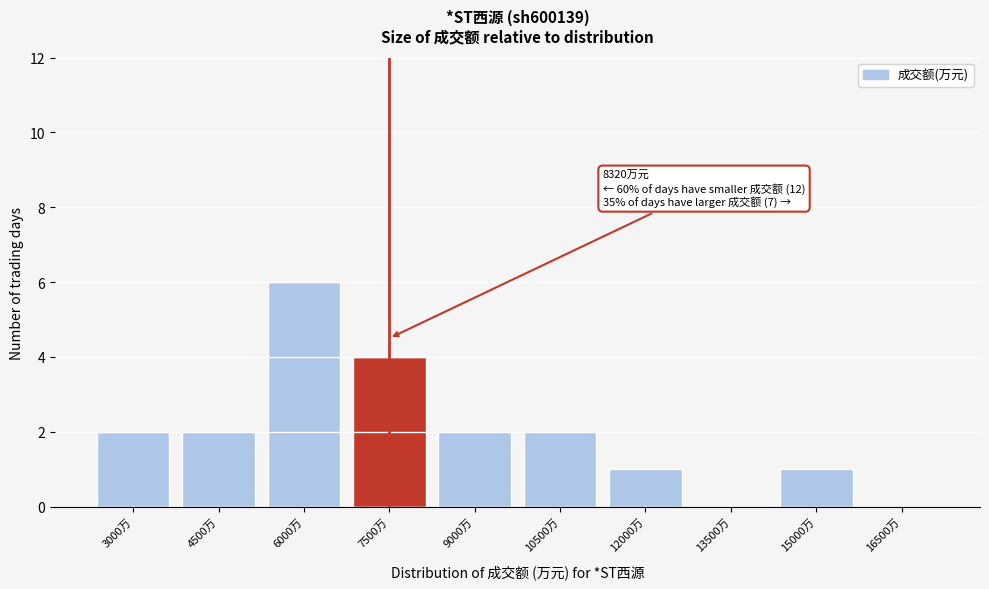

Reading left to right, transcribe all the data shown in this chart.

3000万=2	4500万=2	6000万=6	7500万=4	9000万=2	10500万=2	12000万=1	13500万=0	15000万=1	16500万=0